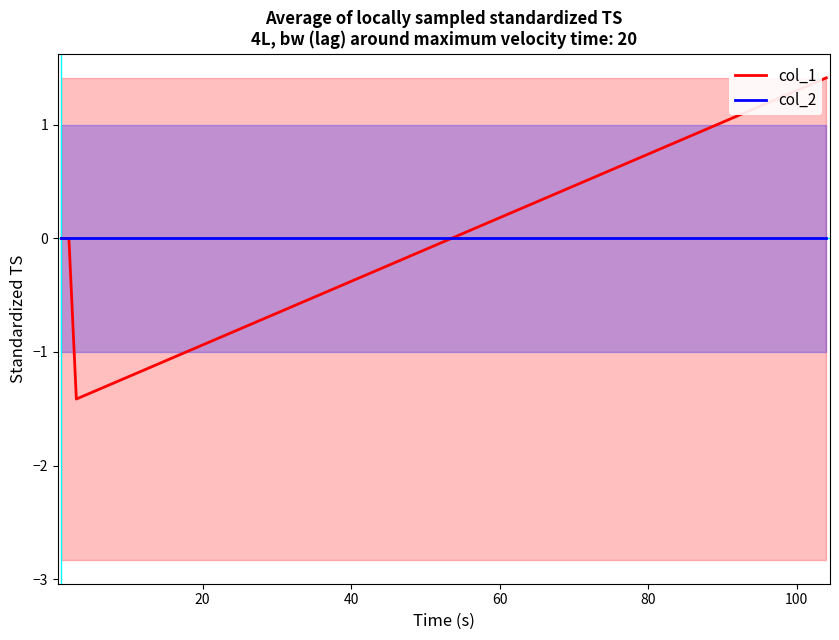

How many intersections are there between col_1 and col_2?

1